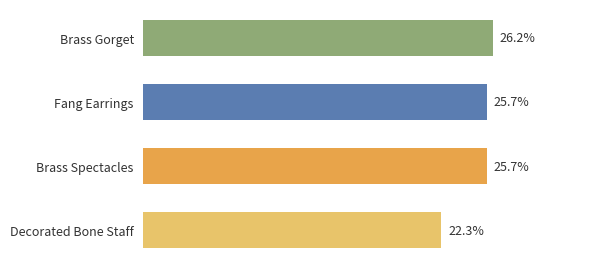

Which category has the lowest value across all series?

Decorated Bone Staff